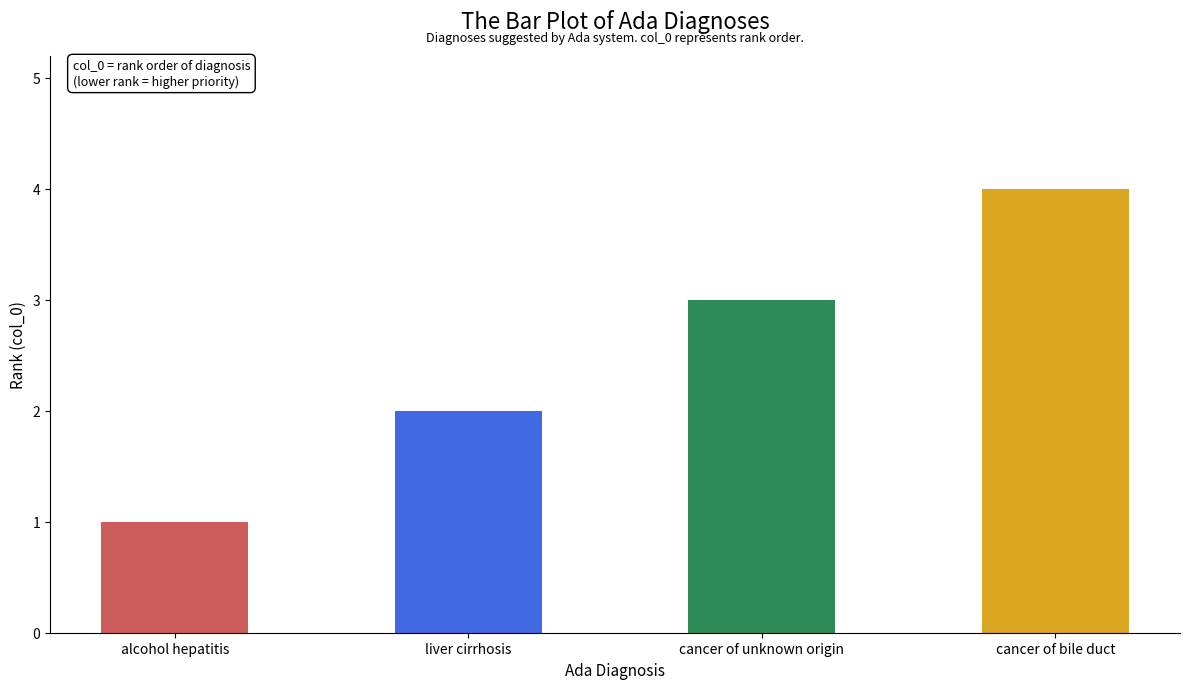

What is the sum of all values?

10